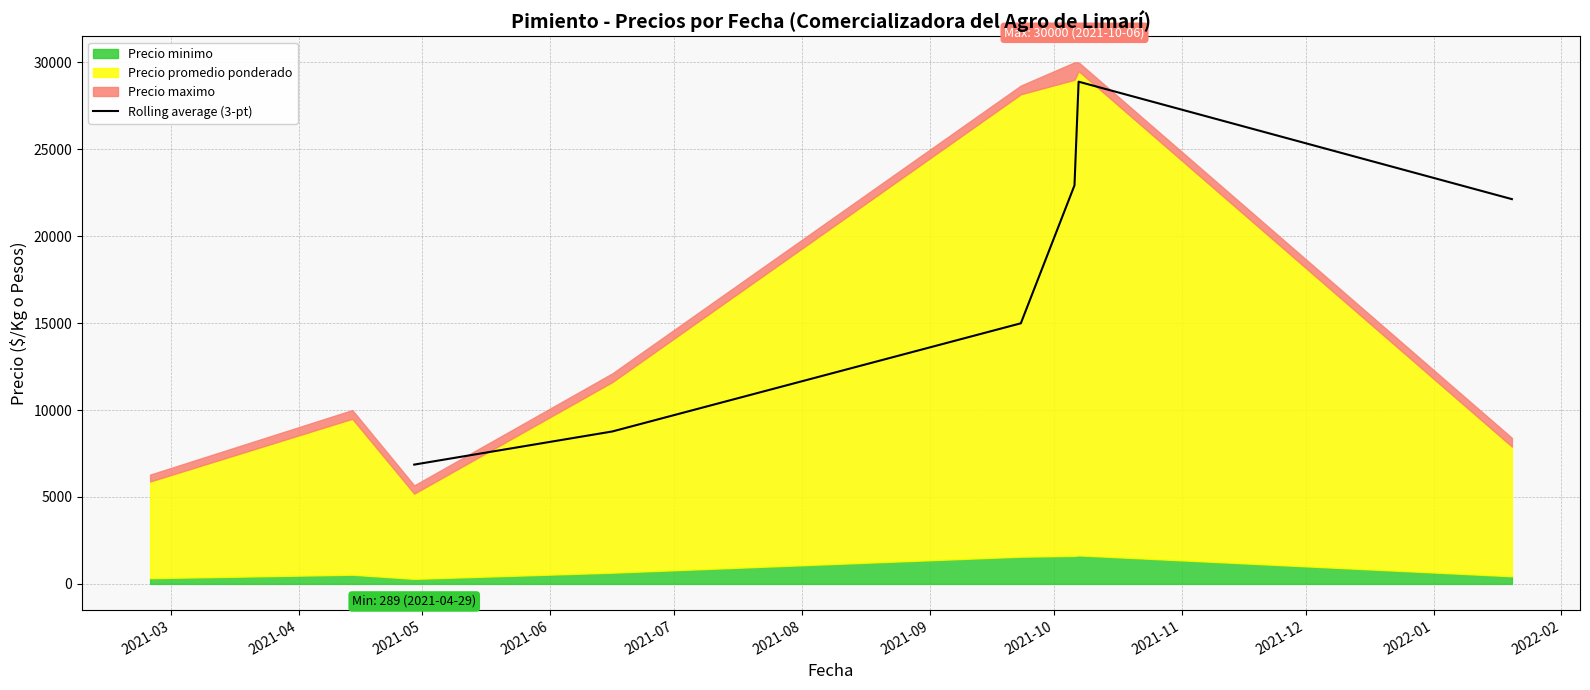

What is the highest value of the Rolling average (3-pt) series?

28888.9